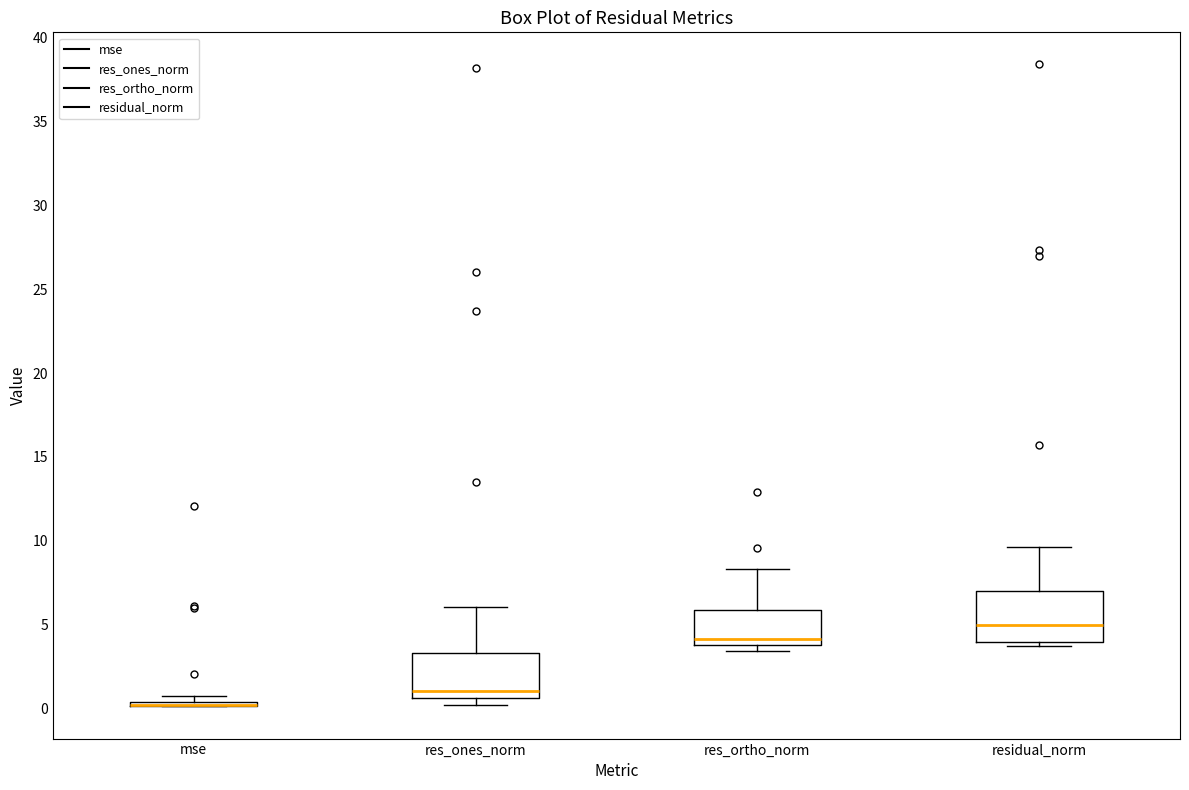

Where is the upper edge of the box for res_ones_norm on the y-axis? The values are not printed on the chart, so give them approximately, as read against the axis.

3.5